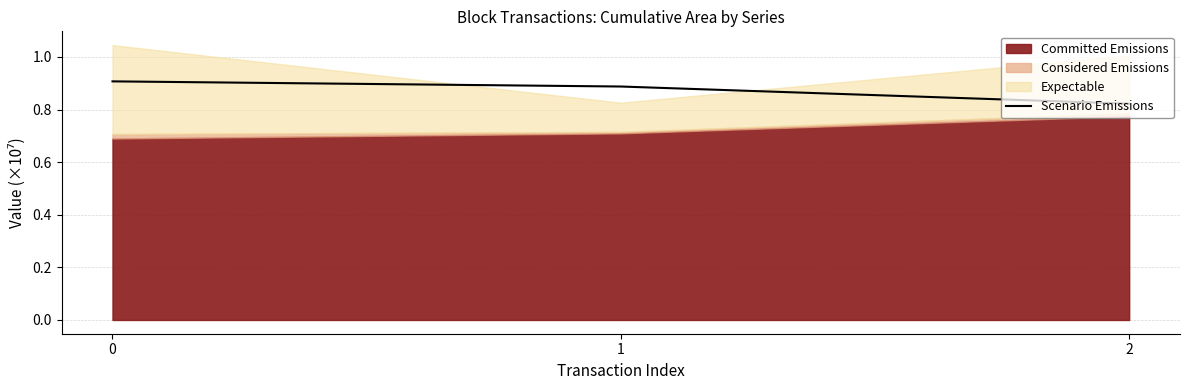

Which has a higher value, 1 or 2?

1